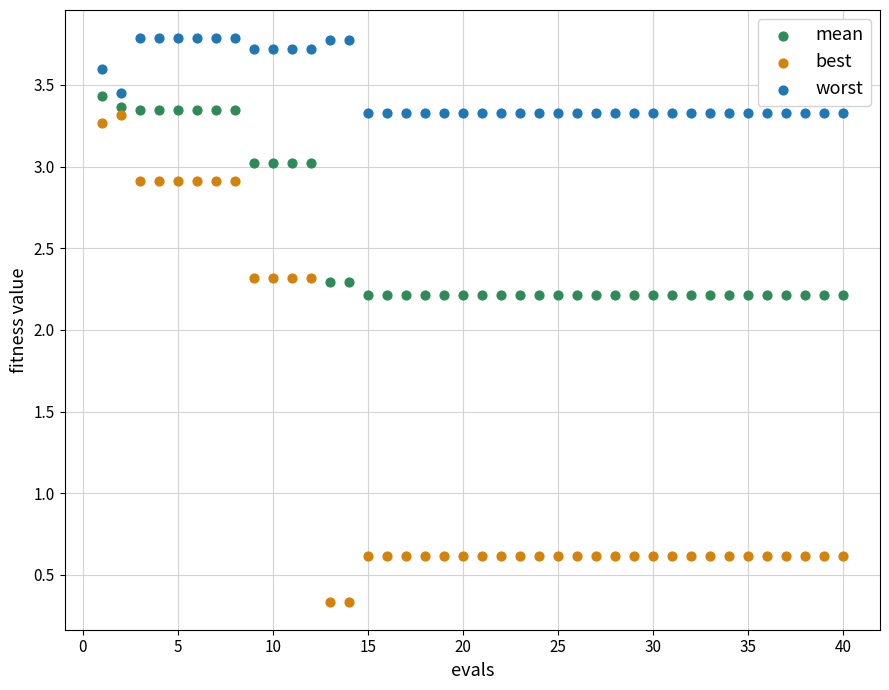

Which series contains the highest Y value?

worst